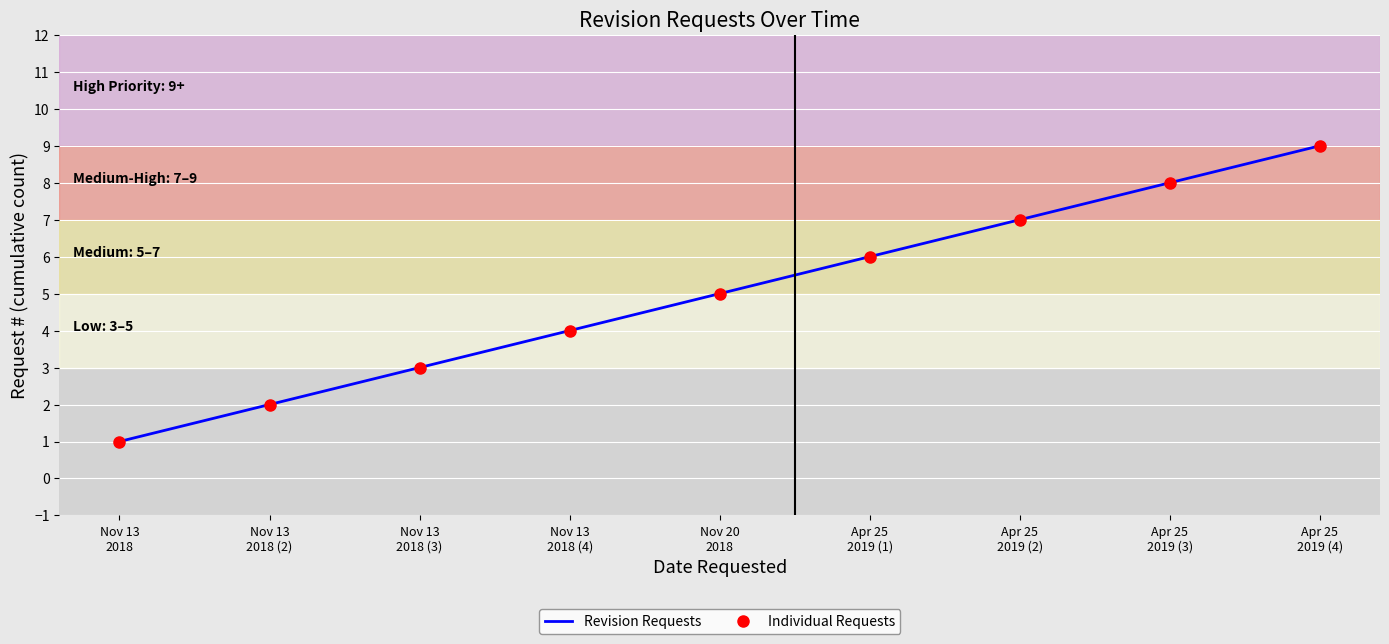

What is the sum of all Revision Requests values?

45